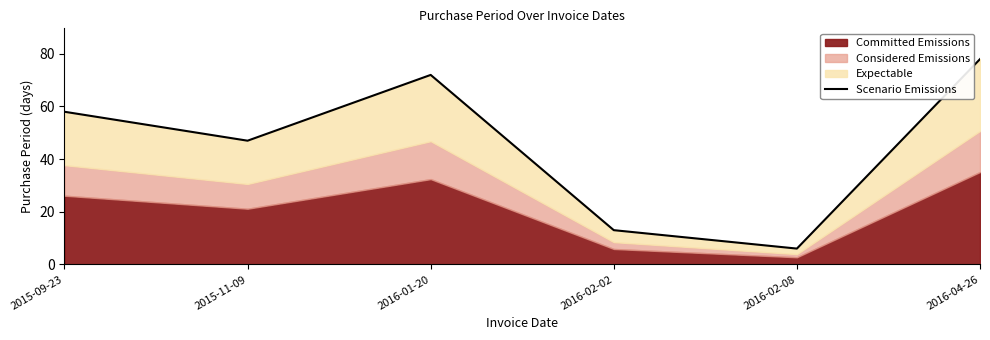

What is the difference between the maximum and minimum values?

72